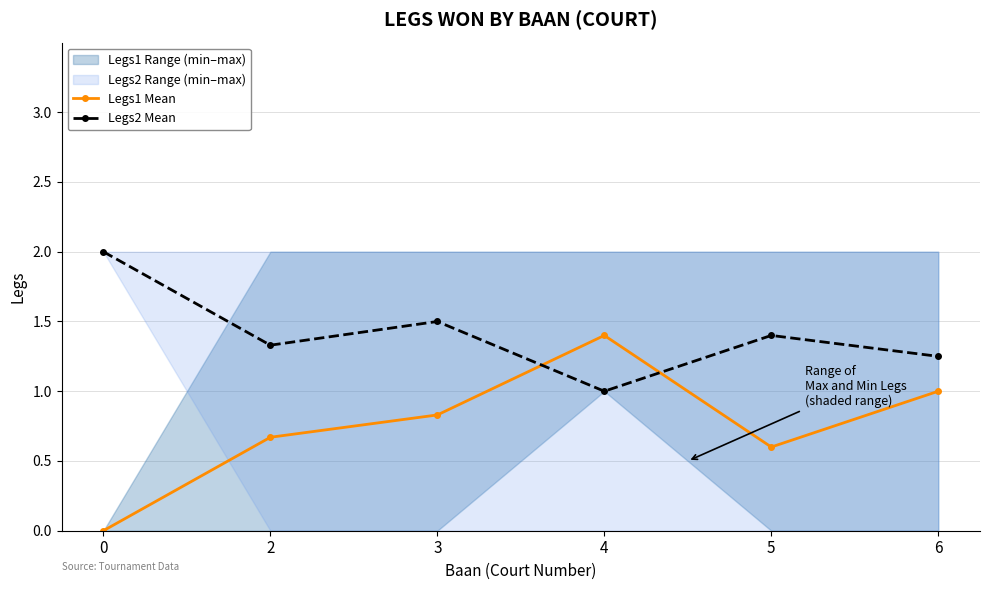

Reading right to left, transcribe all the data shown in this chart.

Legs1 Mean: 1.0	0.6	1.4	0.8	0.7	0.0
Legs2 Mean: 1.2	1.4	1.0	1.5	1.3	2.0